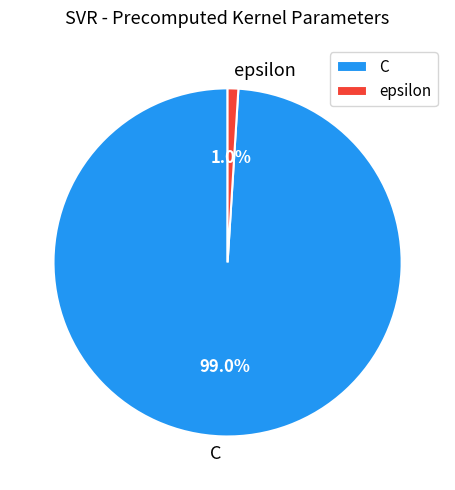

Count the number of slices in the pie.

2